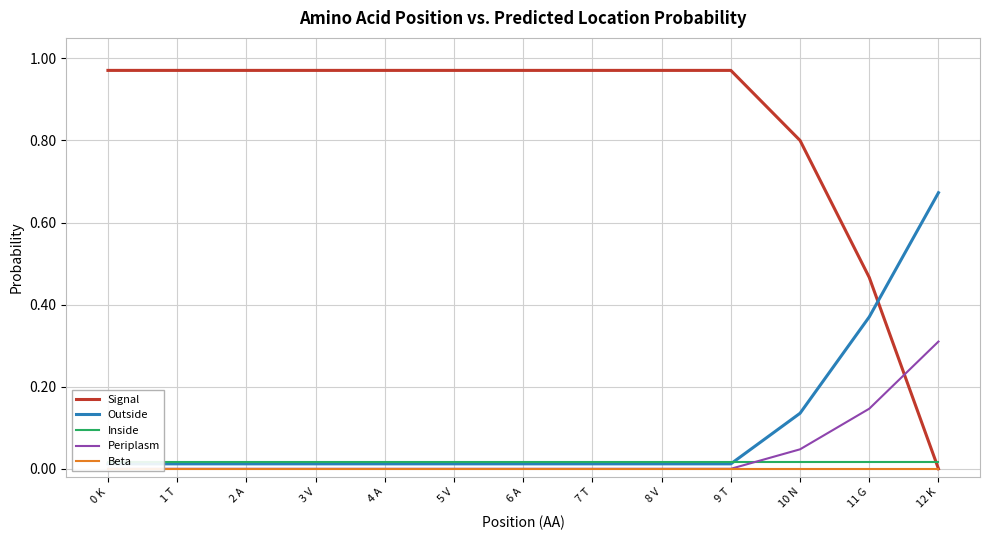

Reading left to right, what are all the values shown in this chart?

Signal: 0 K=1.0	1 T=1.0	2 A=1.0	3 V=1.0	4 A=1.0	5 V=1.0	6 A=1.0	7 T=1.0	8 V=1.0	9 T=1.0	10 N=0.8	11 G=0.5	12 K=0.0
Outside: 0 K=0.0	1 T=0.0	2 A=0.0	3 V=0.0	4 A=0.0	5 V=0.0	6 A=0.0	7 T=0.0	8 V=0.0	9 T=0.0	10 N=0.1	11 G=0.4	12 K=0.7
Inside: 0 K=0.0	1 T=0.0	2 A=0.0	3 V=0.0	4 A=0.0	5 V=0.0	6 A=0.0	7 T=0.0	8 V=0.0	9 T=0.0	10 N=0.0	11 G=0.0	12 K=0.0
Periplasm: 0 K=0.0	1 T=0.0	2 A=0.0	3 V=0.0	4 A=0.0	5 V=0.0	6 A=0.0	7 T=0.0	8 V=0.0	9 T=0.0	10 N=0.0	11 G=0.1	12 K=0.3
Beta: 0 K=0.0	1 T=0.0	2 A=0.0	3 V=0.0	4 A=0.0	5 V=0.0	6 A=0.0	7 T=0.0	8 V=0.0	9 T=0.0	10 N=0.0	11 G=0.0	12 K=0.0